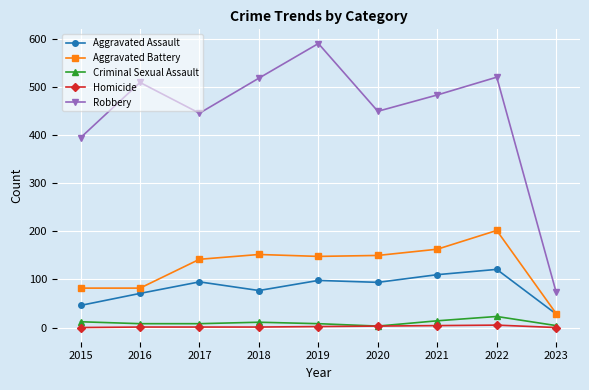

True or false: Aggravated Battery and Robbery cross at least once.

False